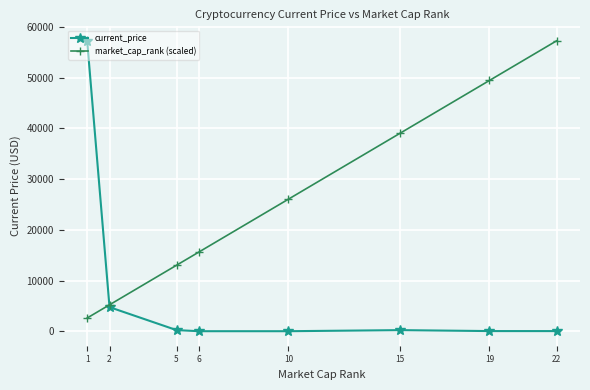

True or false: market_cap_rank (scaled) has more than 2 points higher than both neighbors.

False